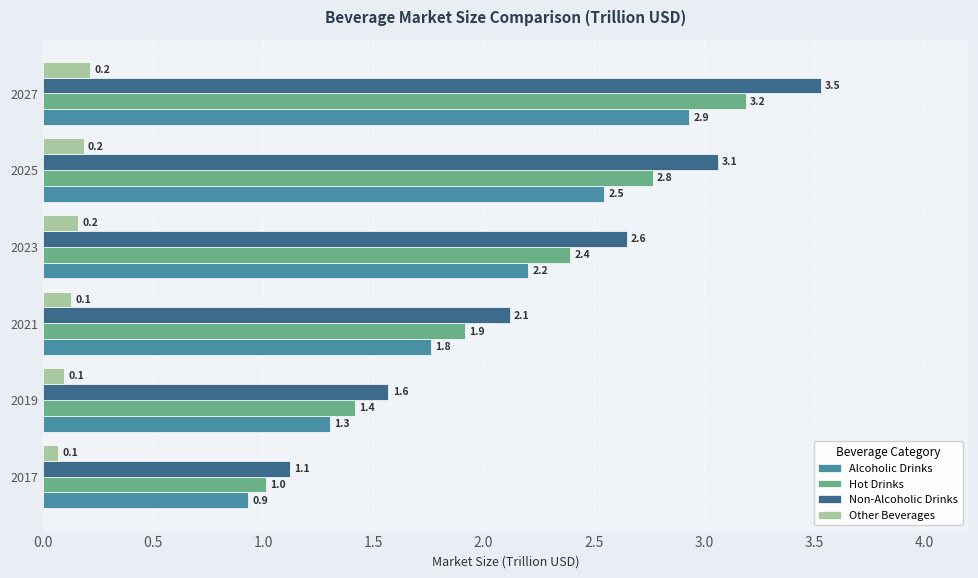

How many values in the Non-Alcoholic Drinks series are below 2?

2